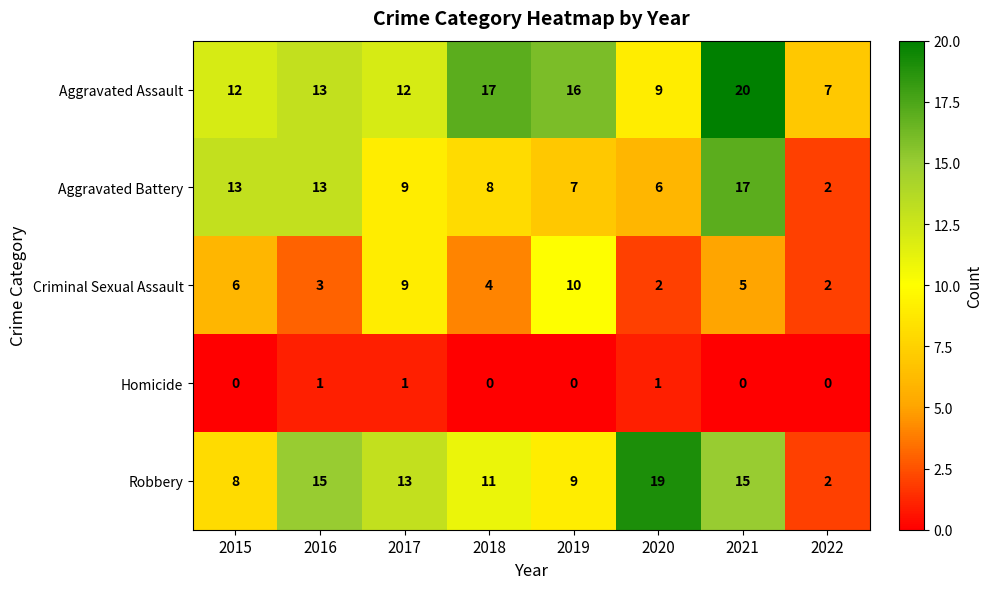

Is it true that Criminal Sexual Assault equals 3 at 2016?

True